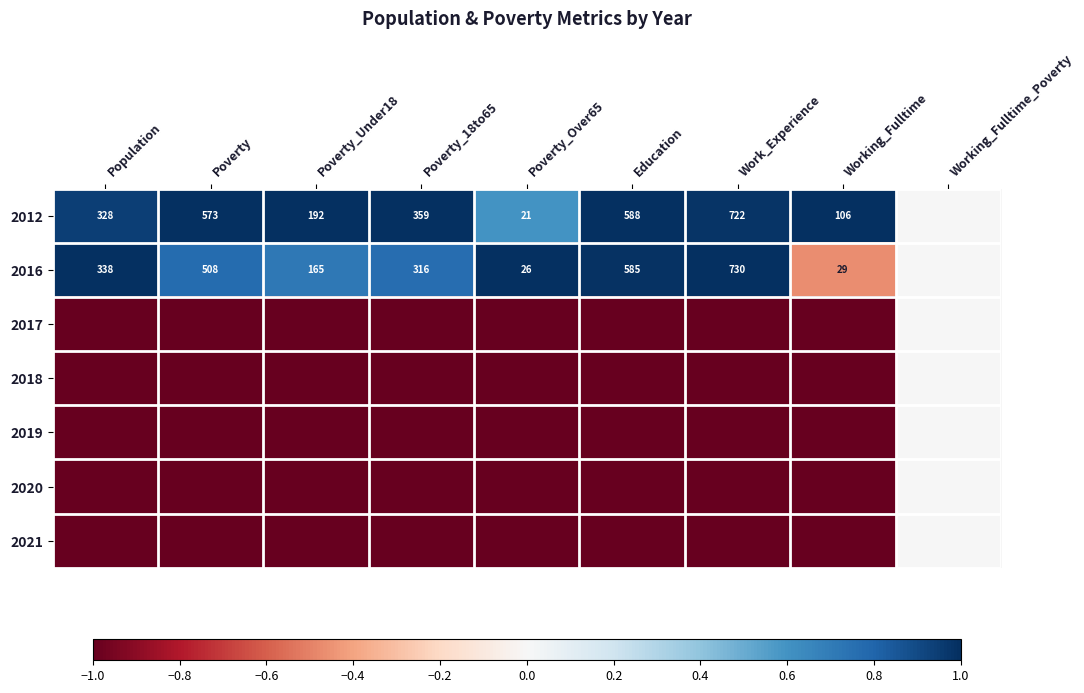

What is the total value across all series at Education?

-3.0